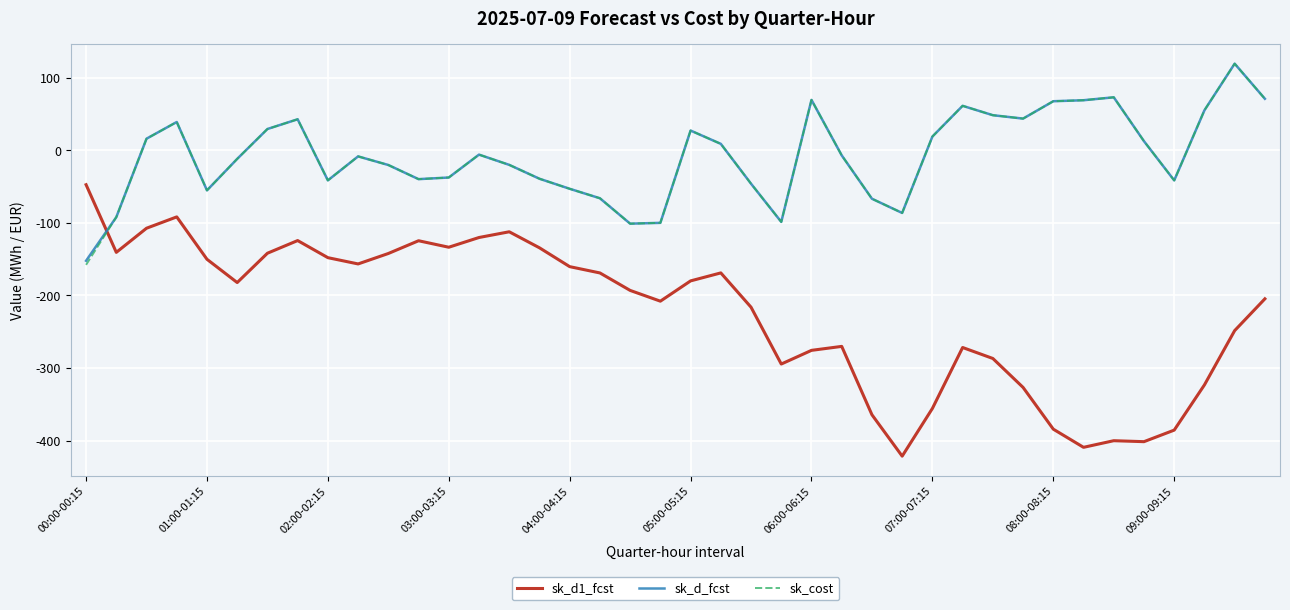

True or false: sk_cost and sk_d1_fcst cross at least once.

True